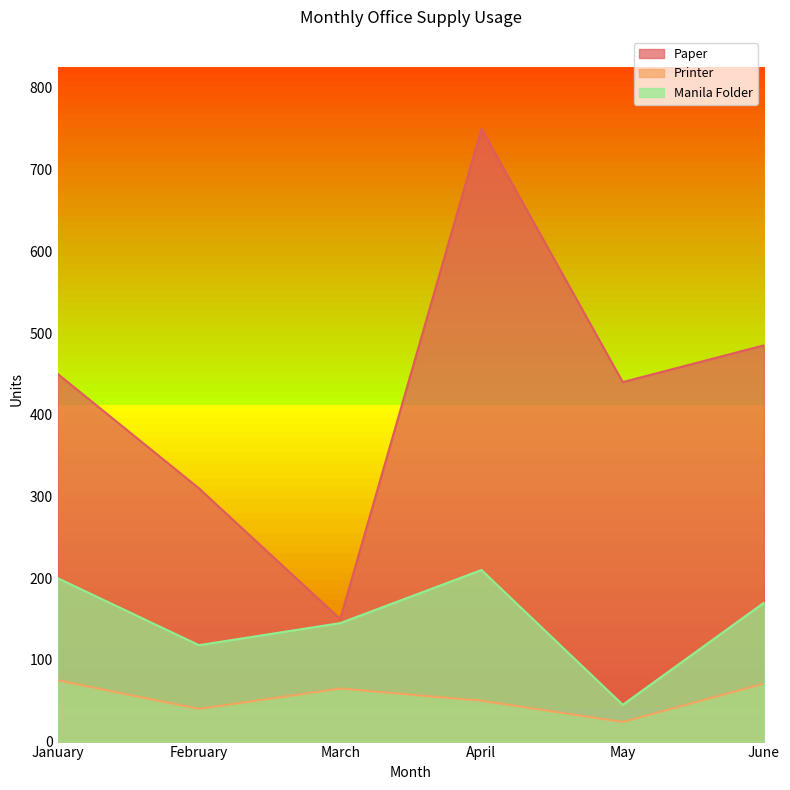

List the labels in order of Manila Folder value, smallest first.

May, February, March, June, January, April